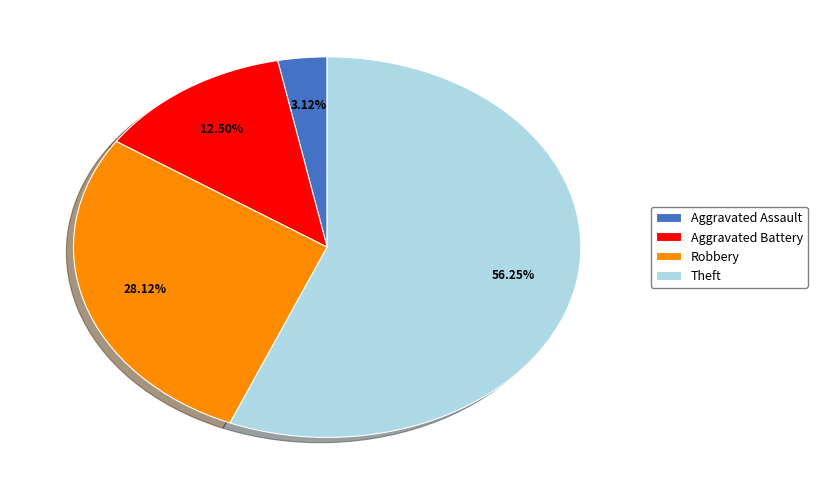

Which category has the biggest portion of the pie?

Theft